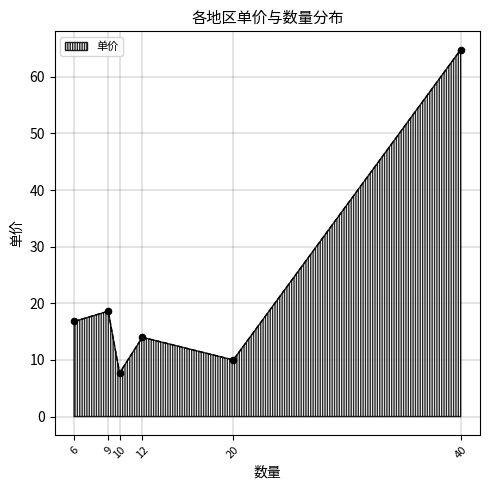

Which has a higher value, 9 or 40?

40